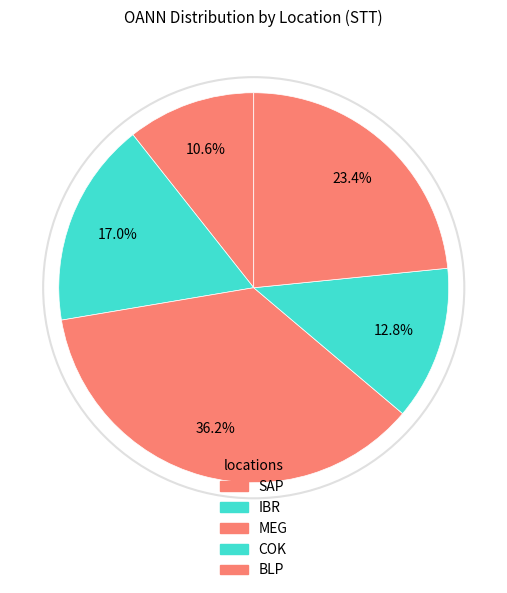

The MEG slice represents 36% of the pie. True or false?

True